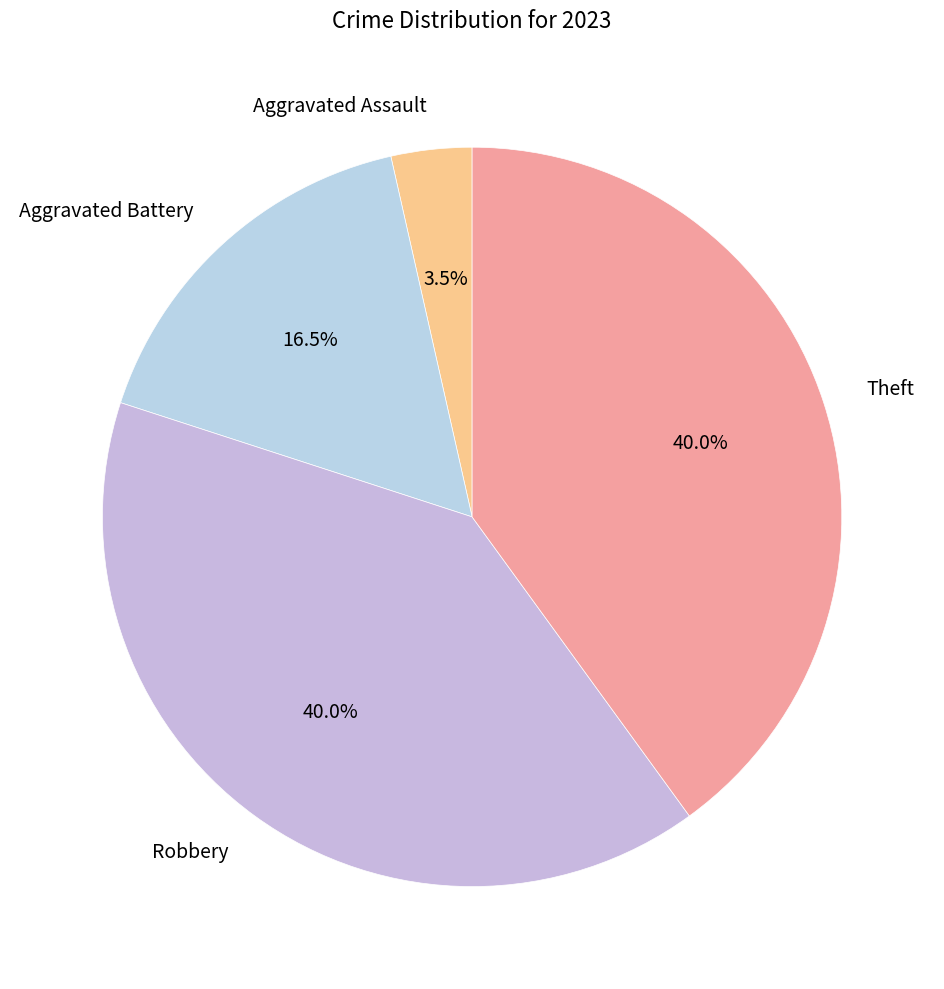

Which slice is the smallest?

Aggravated Assault